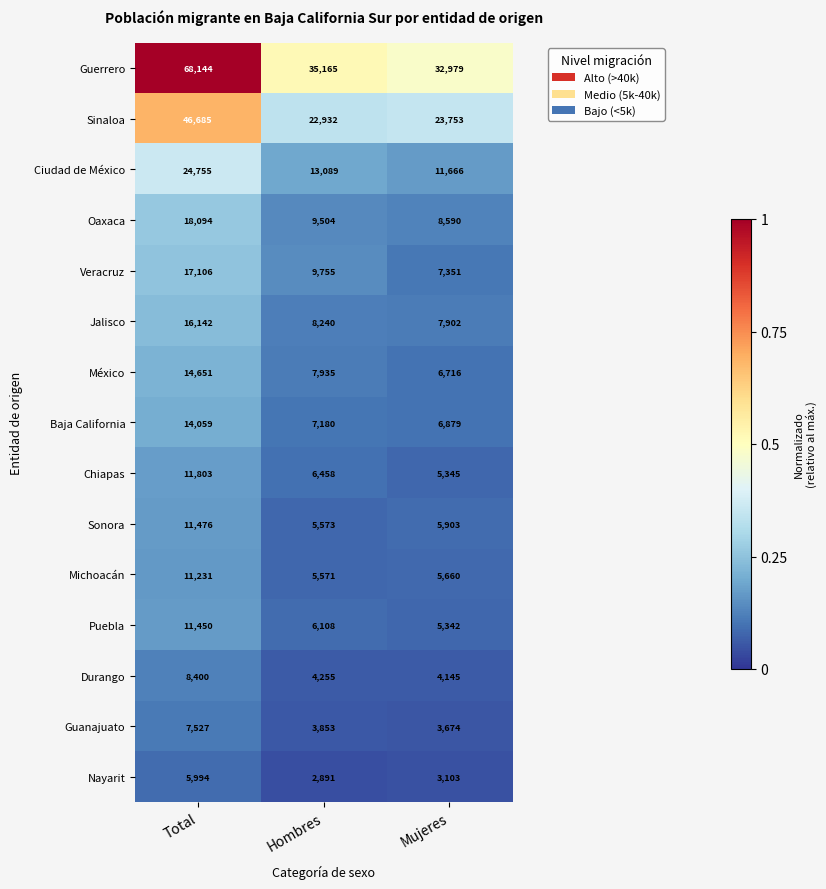

Count the number of categories in the chart.

3